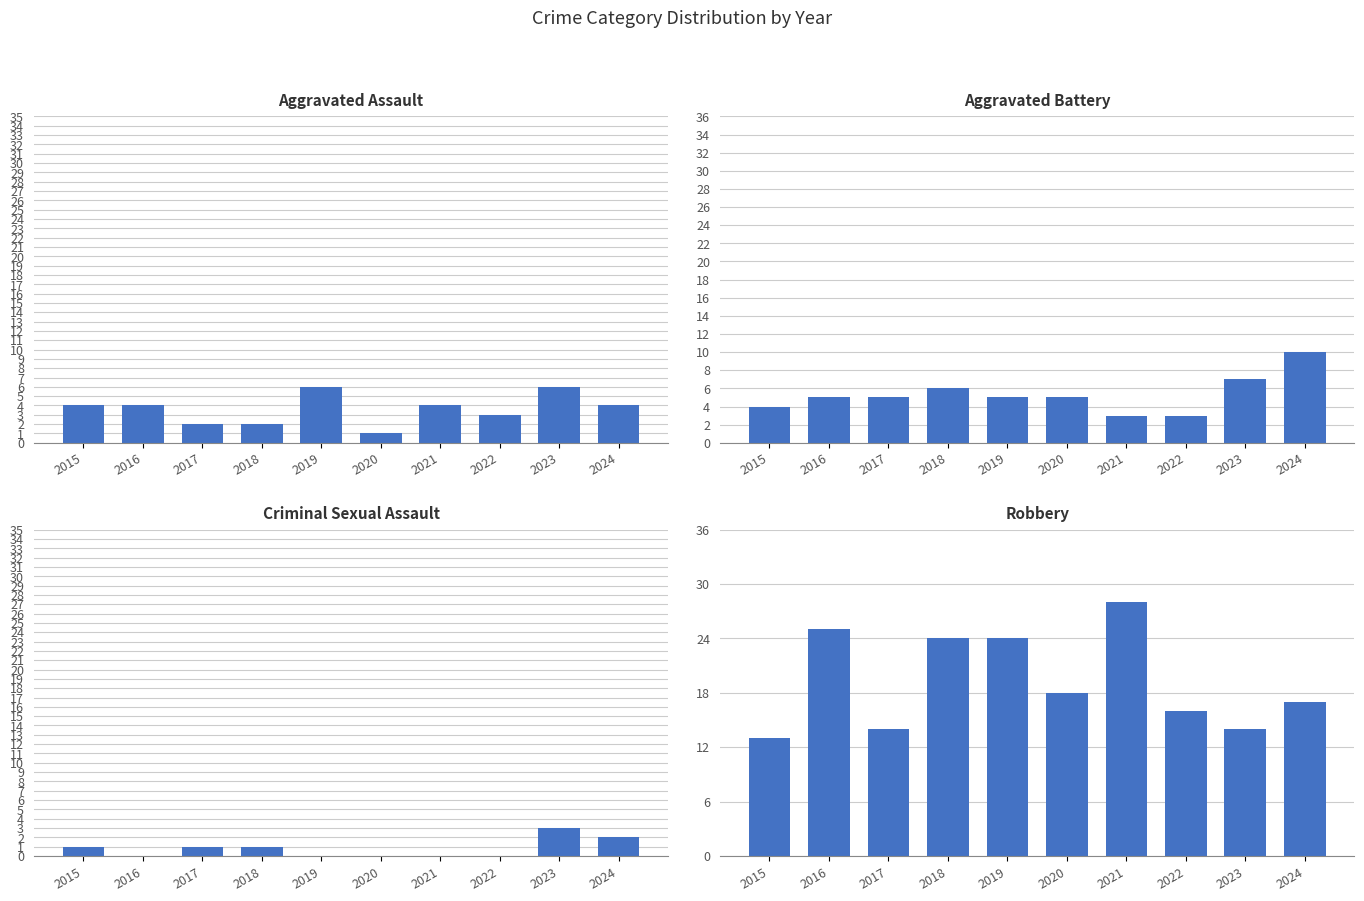

What value does the Robbery series have at 2021?

28